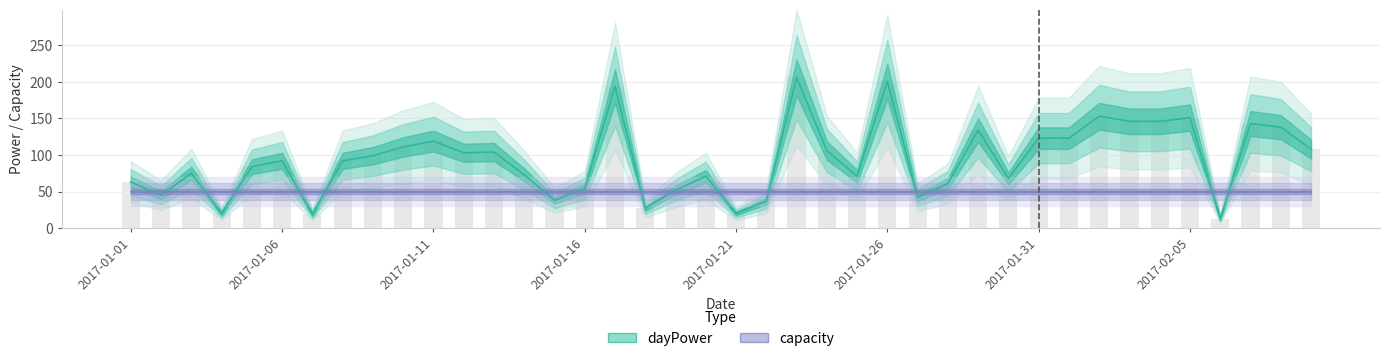

How many data points are less than 92?

19